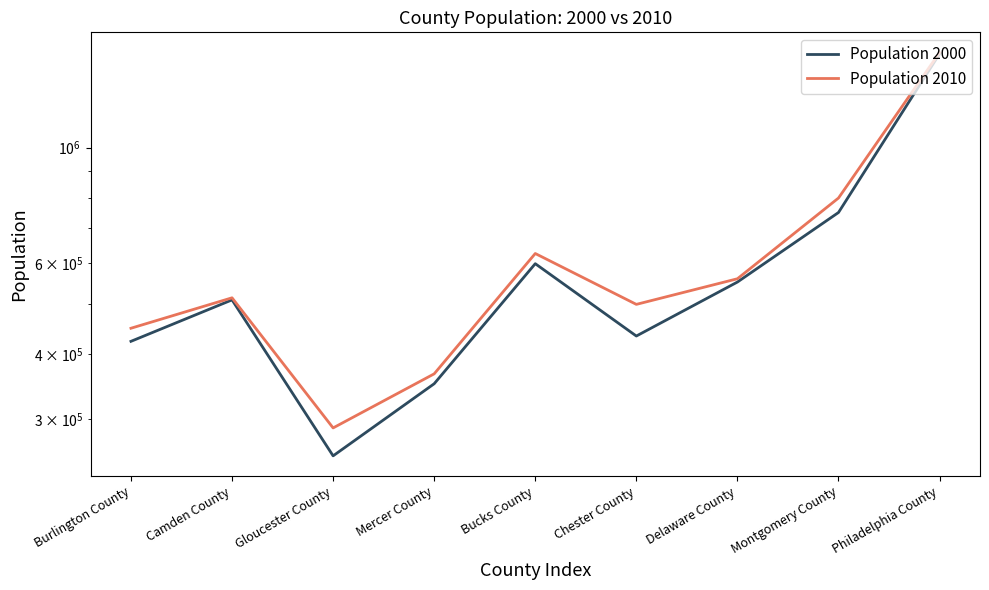

How many data points in Population 2010 are above 513657?

4